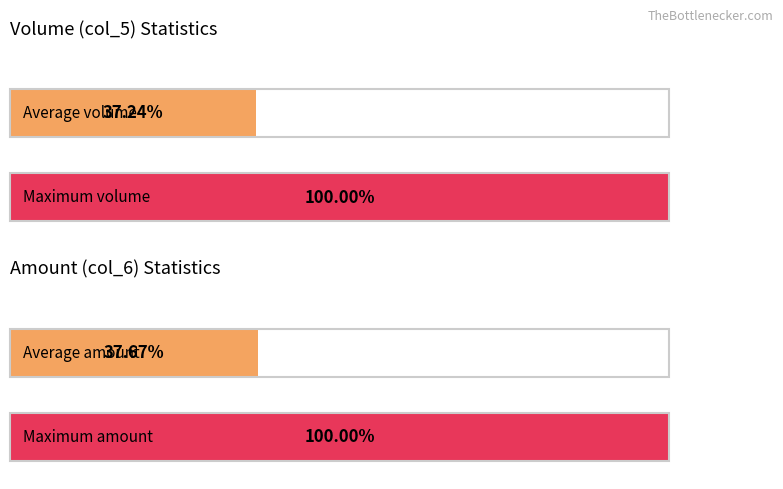

How many categories are shown in the chart?

2